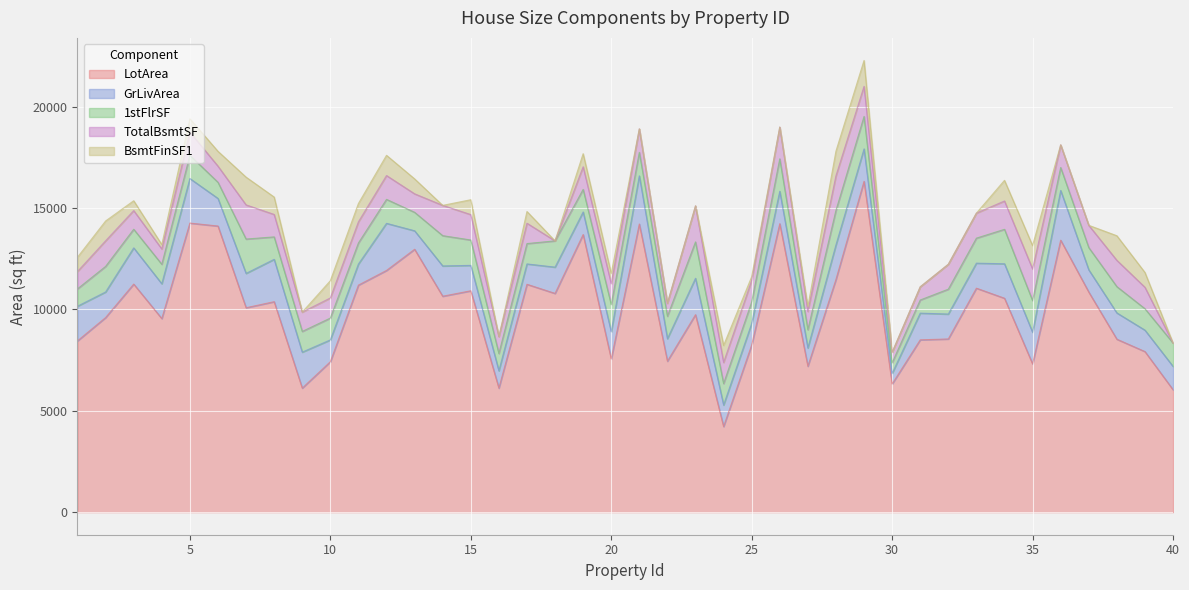

True or false: BsmtFinSF1 and LotArea cross at least once.

False